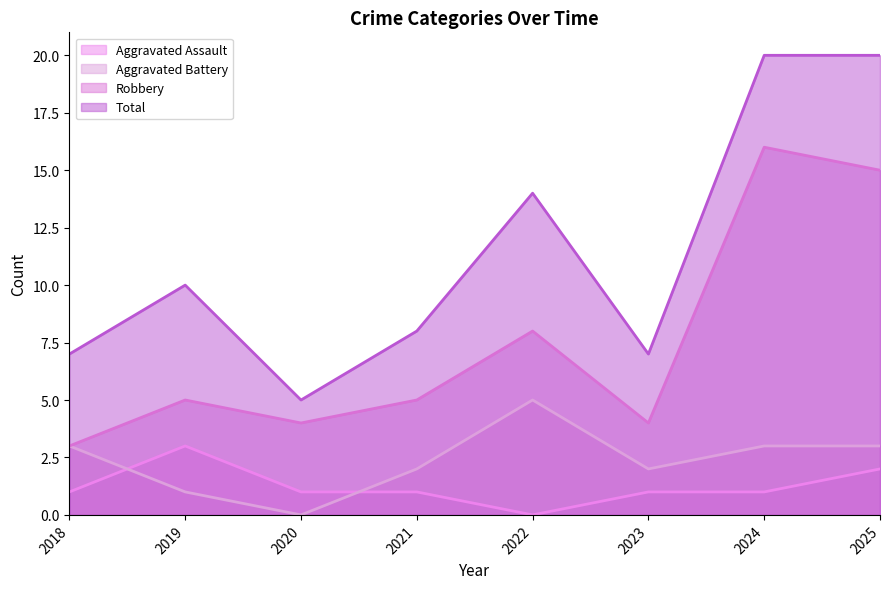

What is the value of the Aggravated Battery point at the 4th from the left?

2